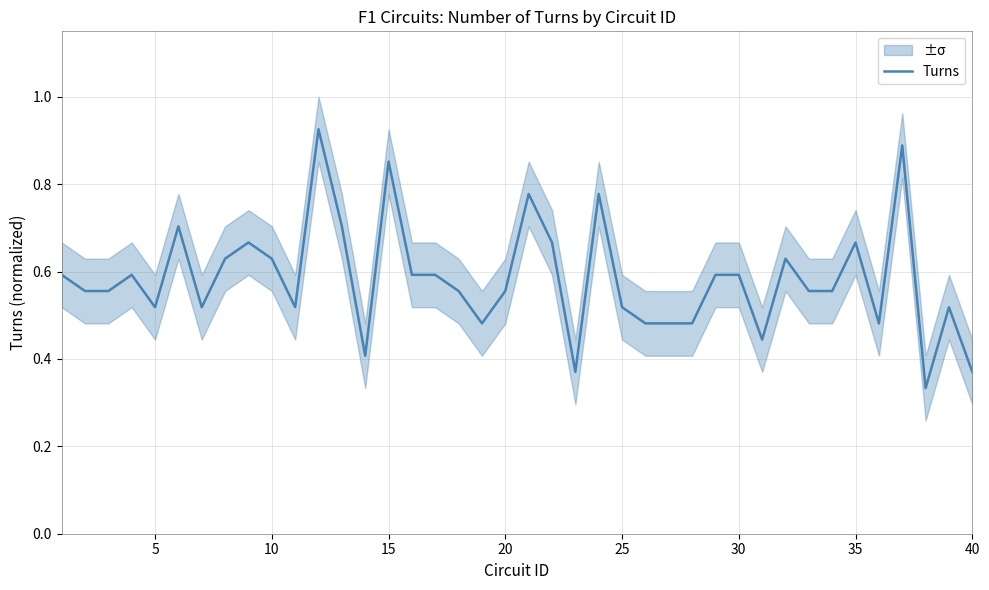

What is the difference between the maximum and minimum values?

0.6